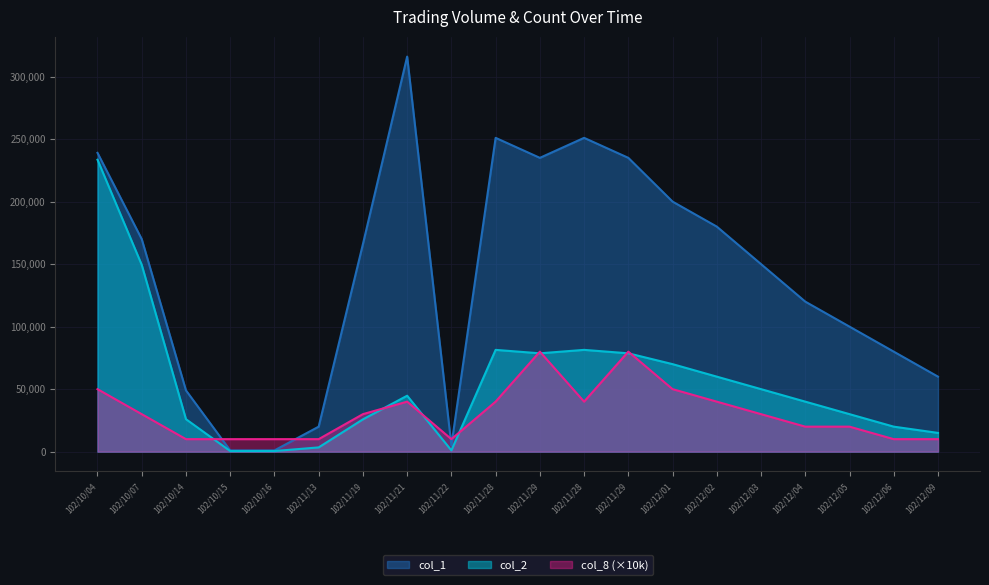

Does the chart display data point markers on the line(s)?

No